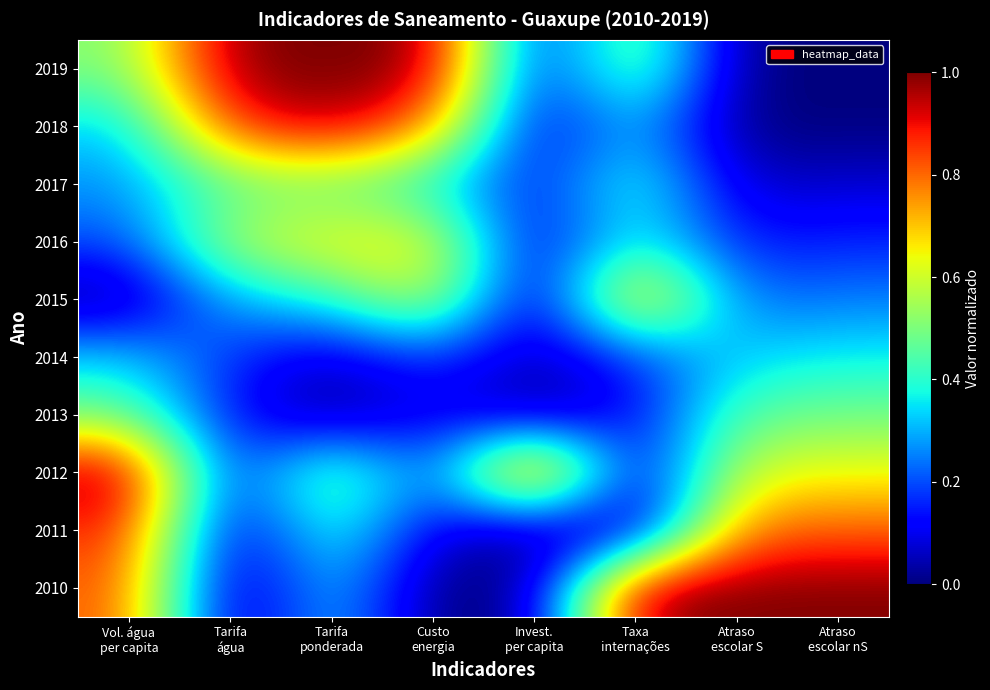

Reading left to right, what are all the values shown in this chart?

2019: Vol. água
per capita=0.5	Tarifa
água=1.0	Tarifa
ponderada=1.0	Custo
energia=1.0	Invest.
per capita=0.1	Taxa
internações=0.6	Atraso
escolar S=0.0	Atraso
escolar nS=0.0
2018: Vol. água
per capita=0.3	Tarifa
água=0.9	Tarifa
ponderada=1.0	Custo
energia=0.8	Invest.
per capita=0.1	Taxa
internações=0.3	Atraso
escolar S=0.0	Atraso
escolar nS=0.0
2017: Vol. água
per capita=0.3	Tarifa
água=0.5	Tarifa
ponderada=0.5	Custo
energia=0.4	Invest.
per capita=0.1	Taxa
internações=0.4	Atraso
escolar S=0.1	Atraso
escolar nS=0.1
2016: Vol. água
per capita=0.2	Tarifa
água=0.6	Tarifa
ponderada=0.7	Custo
energia=0.7	Invest.
per capita=0.1	Taxa
internações=0.4	Atraso
escolar S=0.1	Atraso
escolar nS=0.2
2015: Vol. água
per capita=0.0	Tarifa
água=0.3	Tarifa
ponderada=0.4	Custo
energia=0.6	Invest.
per capita=0.0	Taxa
internações=0.8	Atraso
escolar S=0.2	Atraso
escolar nS=0.2
2014: Vol. água
per capita=0.3	Tarifa
água=0.2	Tarifa
ponderada=0.1	Custo
energia=0.2	Invest.
per capita=0.0	Taxa
internações=0.2	Atraso
escolar S=0.3	Atraso
escolar nS=0.4
2013: Vol. água
per capita=0.5	Tarifa
água=0.1	Tarifa
ponderada=0.0	Custo
energia=0.1	Invest.
per capita=0.0	Taxa
internações=0.1	Atraso
escolar S=0.5	Atraso
escolar nS=0.5
2012: Vol. água
per capita=1.0	Tarifa
água=0.1	Tarifa
ponderada=0.6	Custo
energia=0.2	Invest.
per capita=1.0	Taxa
internações=0.0	Atraso
escolar S=0.6	Atraso
escolar nS=0.6
2011: Vol. água
per capita=0.9	Tarifa
água=0.0	Tarifa
ponderada=0.4	Custo
energia=0.1	Invest.
per capita=0.0	Taxa
internações=0.0	Atraso
escolar S=0.8	Atraso
escolar nS=0.8
2010: Vol. água
per capita=0.8	Tarifa
água=0.0	Tarifa
ponderada=0.3	Custo
energia=0.0	Invest.
per capita=0.0	Taxa
internações=1.0	Atraso
escolar S=1.0	Atraso
escolar nS=1.0